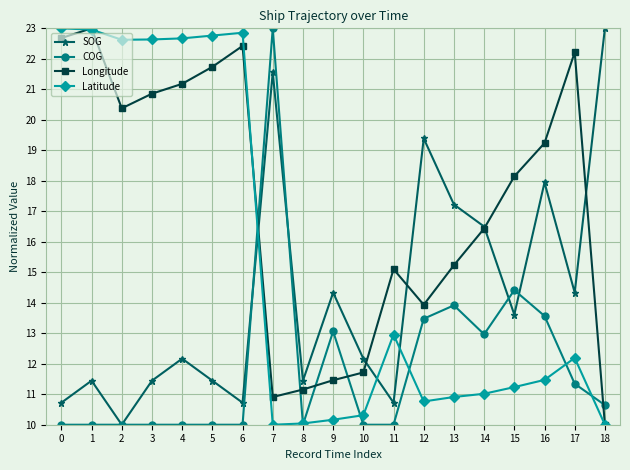

At which category is the sum across all series the highest?

1